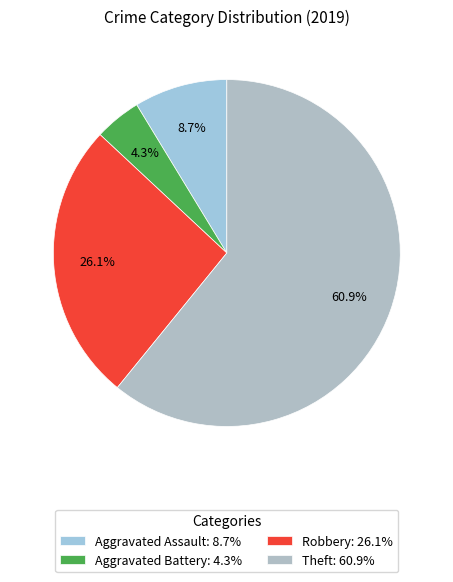

Is Theft the majority of the pie?

Yes